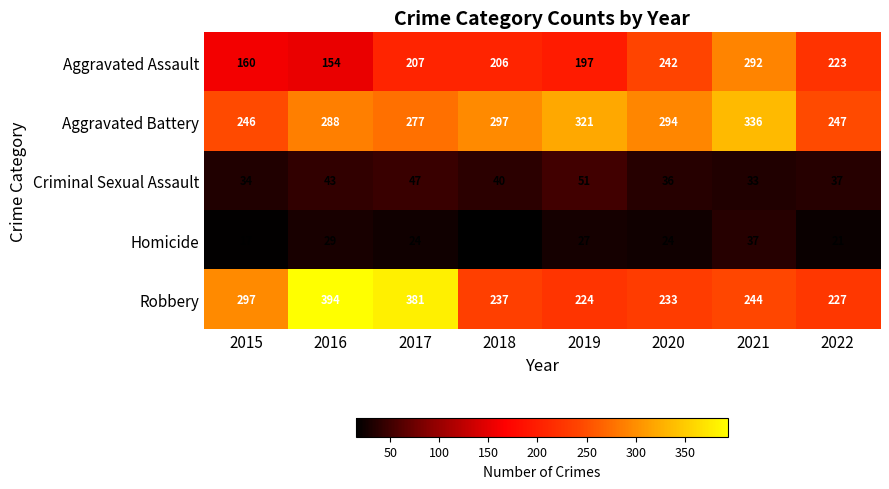

What is the minimum value shown in the chart?

15